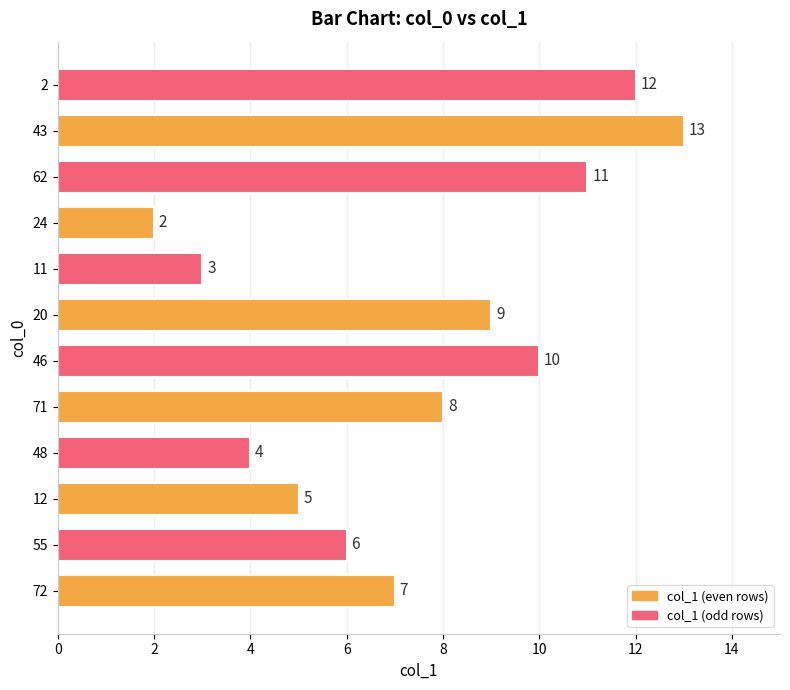

True or false: the data shows 10 at 46.

True